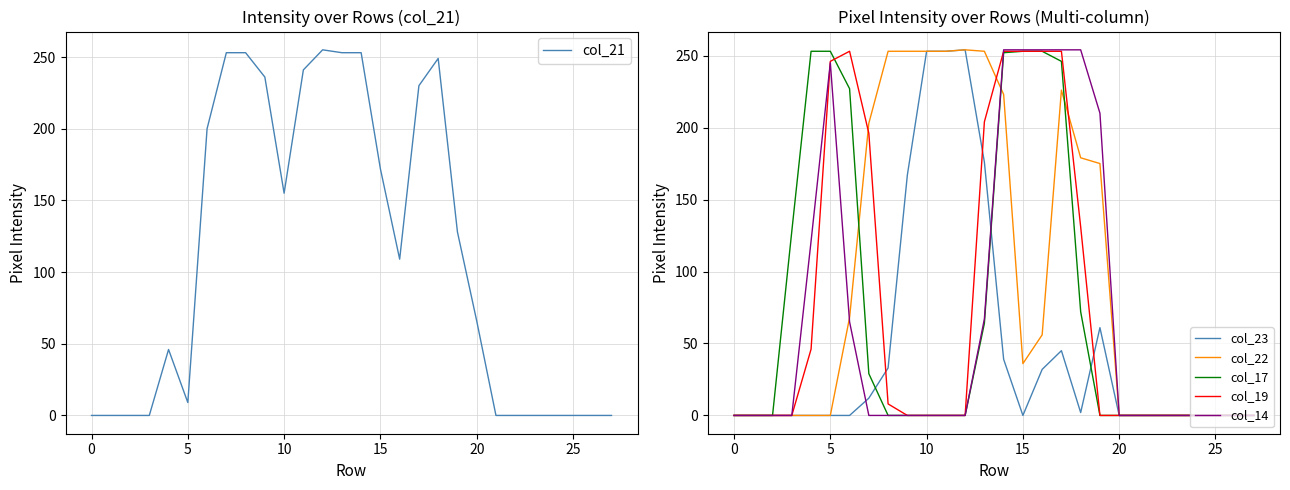

True or false: col_14 and col_19 cross at least once.

True